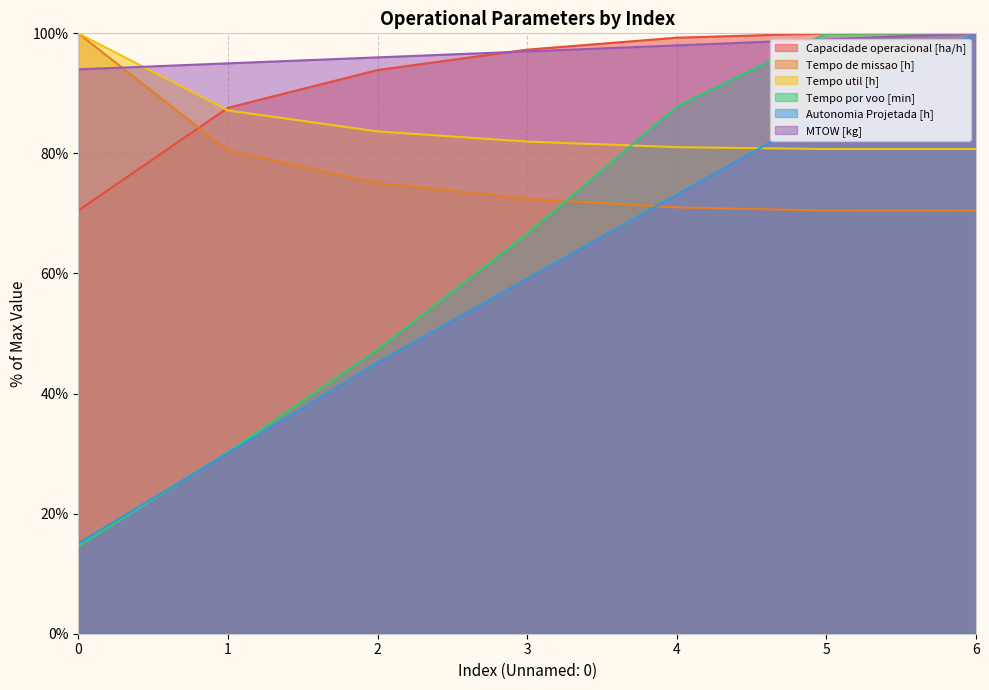

What is the maximum value for Tempo por voo [min]?

100.0